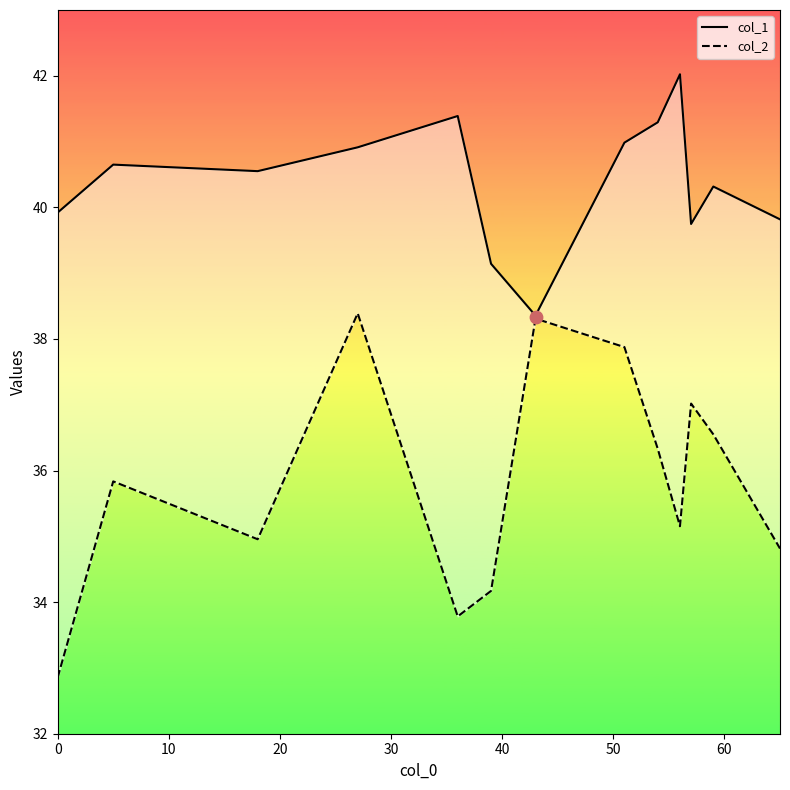

Is the value of col_1 at 40 greater than the value of col_2 at 30?

Yes